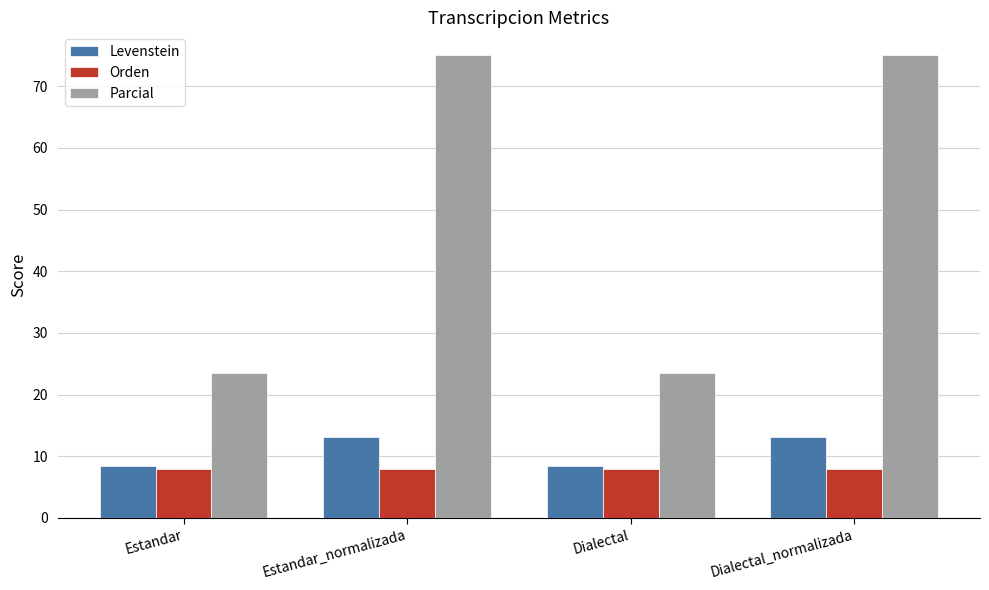

What is the difference between the Parcial values at Dialectal_normalizada and Dialectal?

51.5